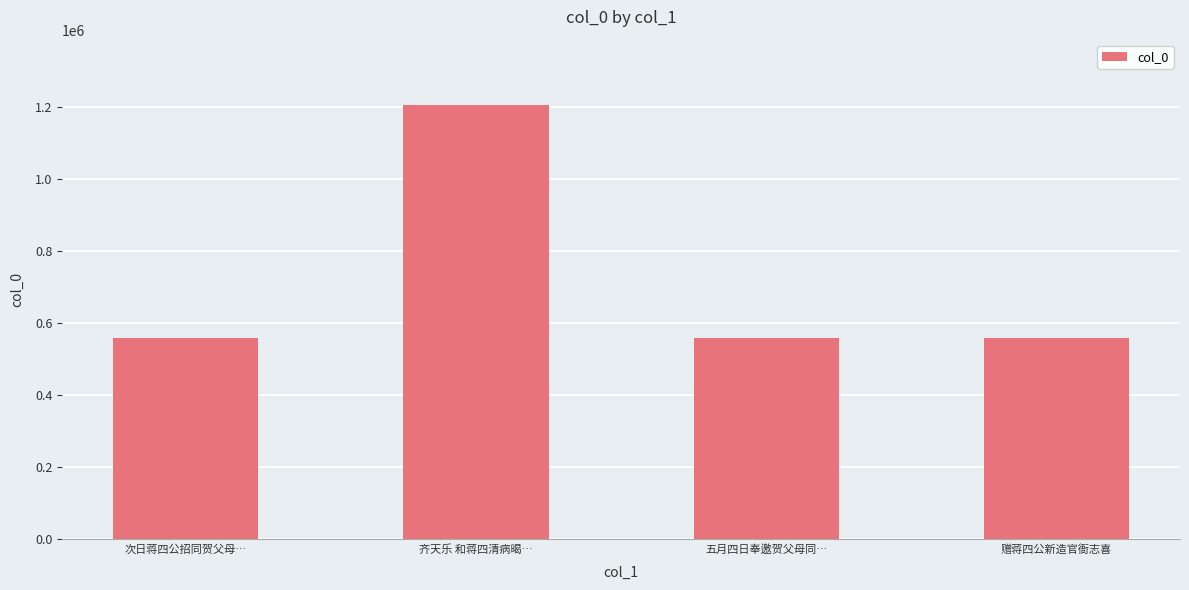

The value at 齐天乐 和蒋四清病暍… is 1206895. True or false?

True